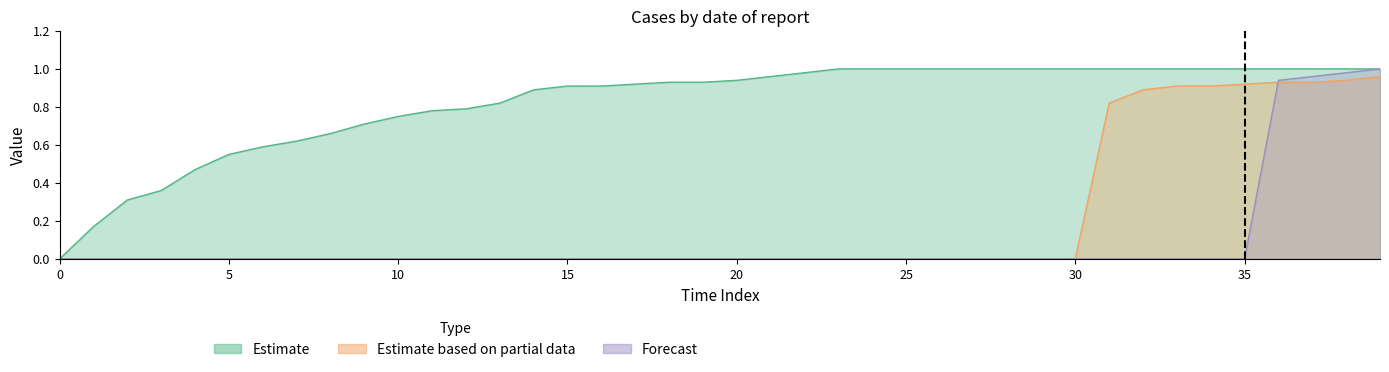

How many lines are shown in the chart?

3